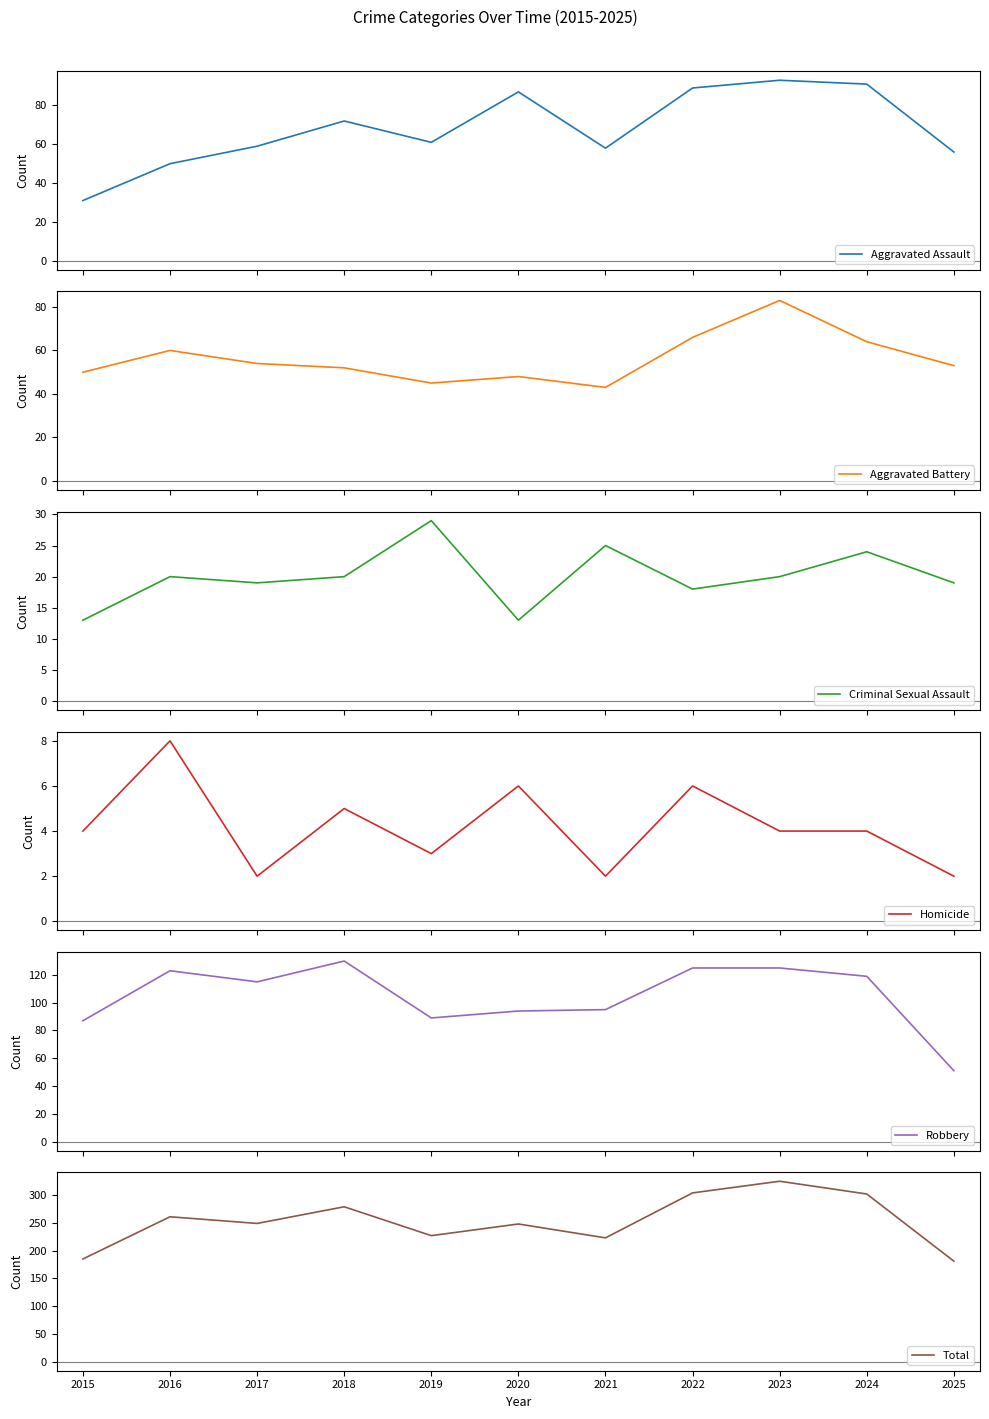

How many lines are shown in the chart?

6